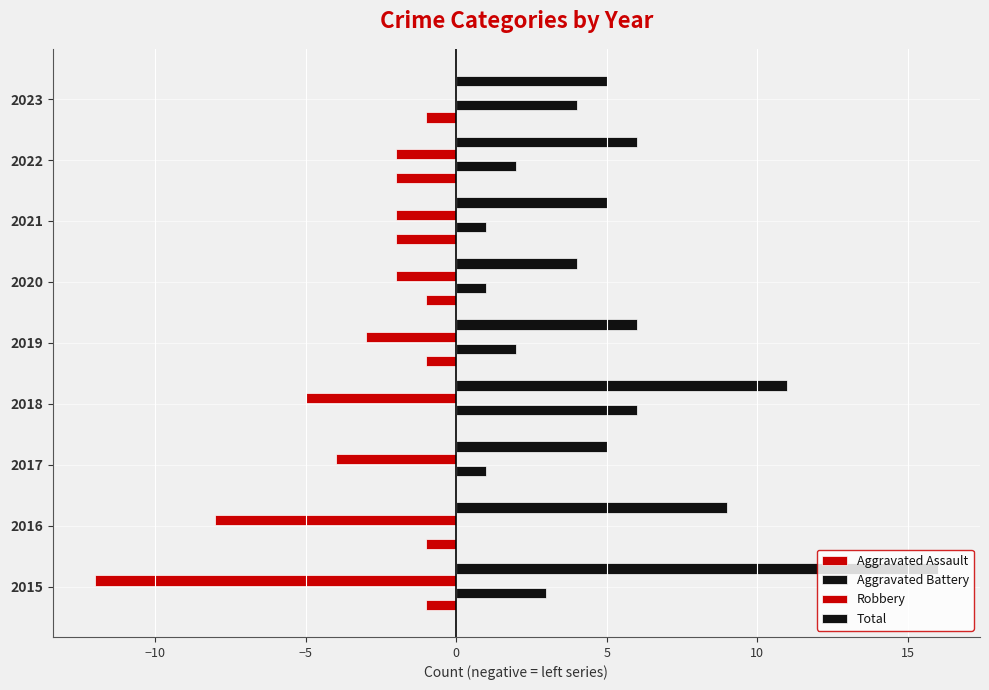

How many values in the Robbery series exceed -3?

4